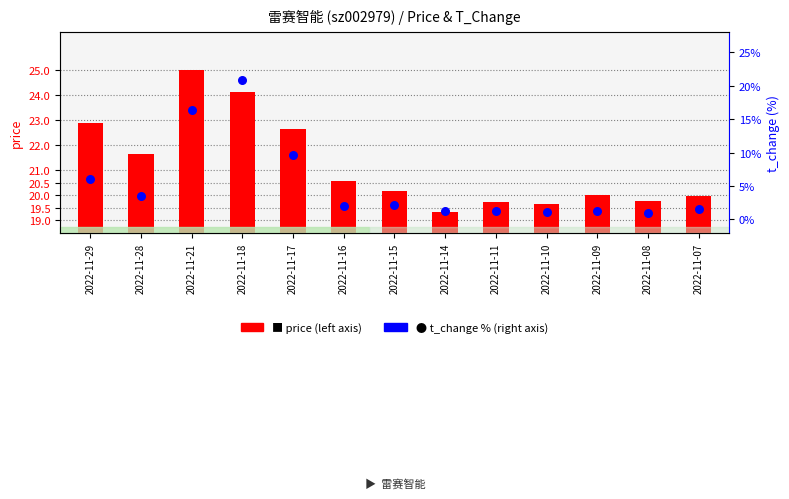

At how many categories does at least one series exceed 2?

13